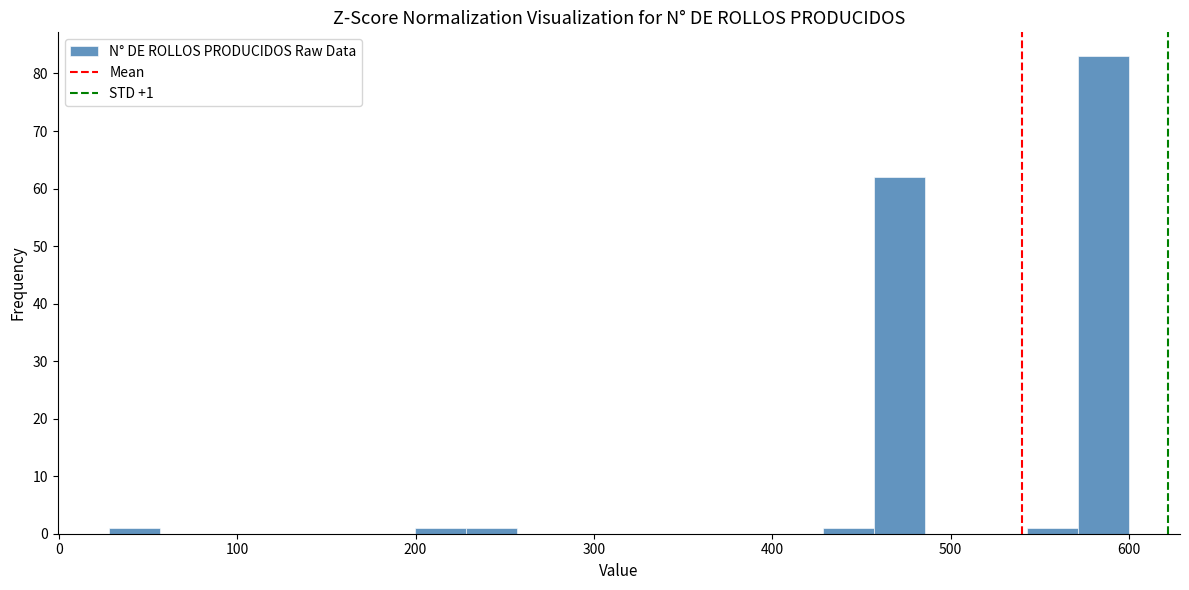

Read against the x-axis, roughly where is the centre of the tallest bar?

590